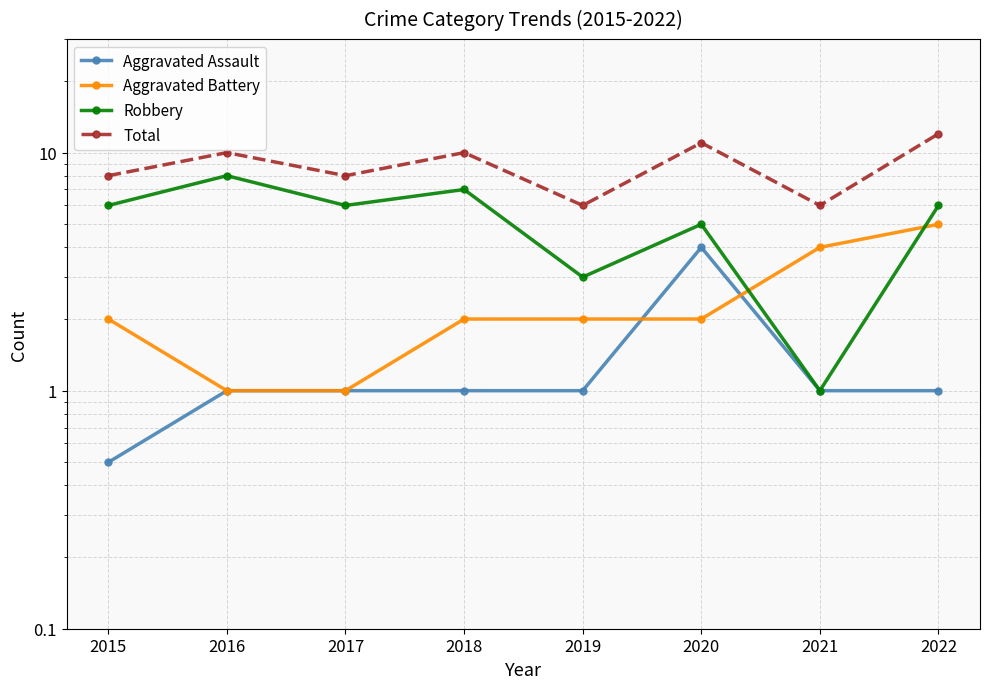

Rank the series at 2018 from highest to lowest value.

Total, Robbery, Aggravated Battery, Aggravated Assault